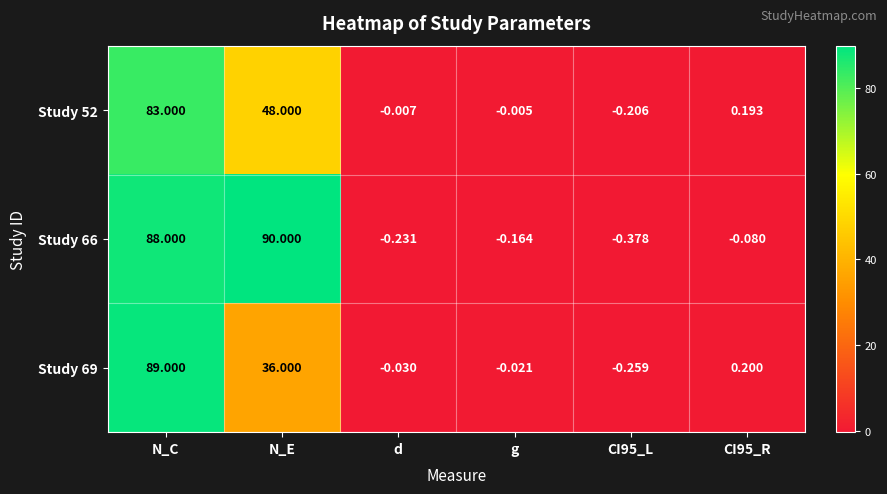

Where is Study 52 nearest to the value 41?

N_E